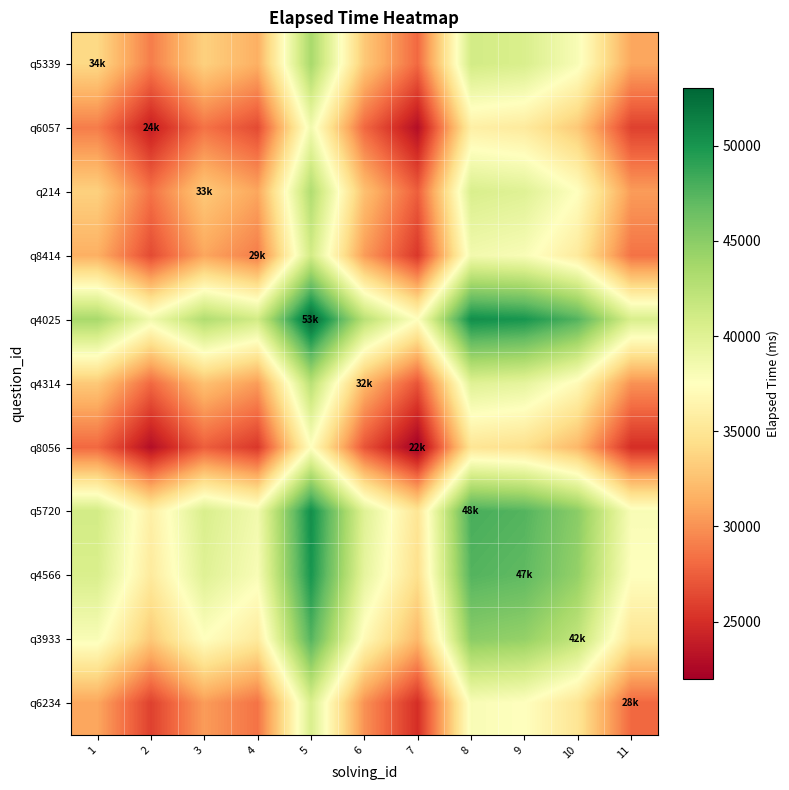

Reading left to right, what are all the values shown in this chart?

q5339: 1=34000	2=29000	3=33500	4=31500	5=43500	6=33000	7=28000	8=41000	9=40500	10=38000	11=31000
q6057: 1=29000	2=24000	3=28500	4=26500	5=38500	6=28000	7=23000	8=36000	9=35500	10=33000	11=26000
q214: 1=33500	2=28500	3=33000	4=31000	5=43000	6=32500	7=27500	8=40500	9=40000	10=37500	11=30500
q8414: 1=31500	2=26500	3=31000	4=29000	5=41000	6=30500	7=25500	8=38500	9=38000	10=35500	11=28500
q4025: 1=43500	2=38500	3=43000	4=41000	5=53000	6=42500	7=37500	8=50500	9=50000	10=47500	11=40500
q4314: 1=33000	2=28000	3=32500	4=30500	5=42500	6=32000	7=27000	8=40000	9=39500	10=37000	11=30000
q8056: 1=28000	2=23000	3=27500	4=25500	5=37500	6=27000	7=22000	8=35000	9=34500	10=32000	11=25000
q5720: 1=41000	2=36000	3=40500	4=38500	5=50500	6=40000	7=35000	8=48000	9=47500	10=45000	11=38000
q4566: 1=40500	2=35500	3=40000	4=38000	5=50000	6=39500	7=34500	8=47500	9=47000	10=44500	11=37500
q3933: 1=38000	2=33000	3=37500	4=35500	5=47500	6=37000	7=32000	8=45000	9=44500	10=42000	11=35000
q6234: 1=31000	2=26000	3=30500	4=28500	5=40500	6=30000	7=25000	8=38000	9=37500	10=35000	11=28000